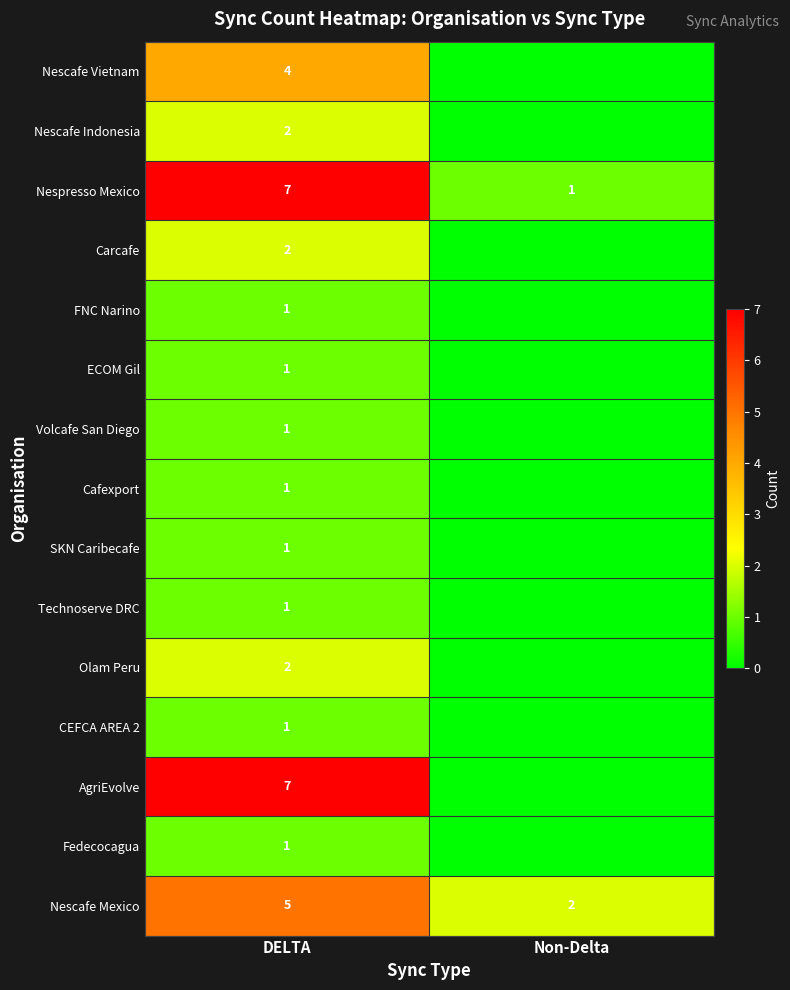

What is the sum of all Nespresso Mexico values?

8